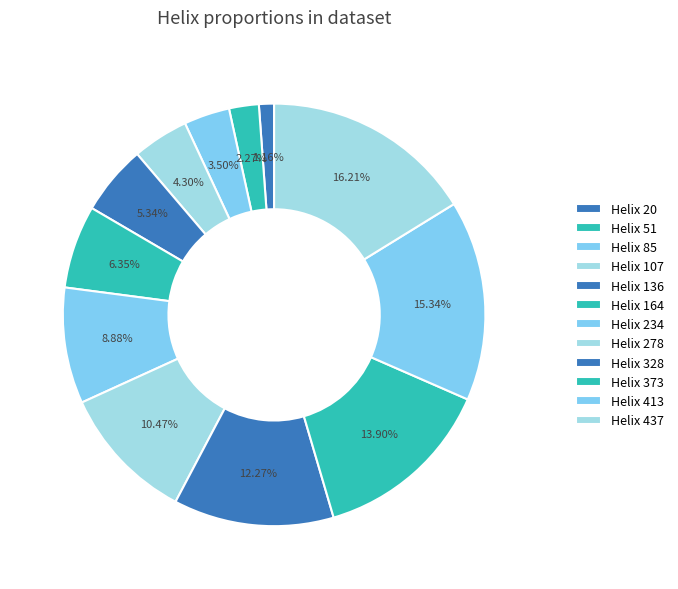

Is there any slice that represents more than half of the pie?

No